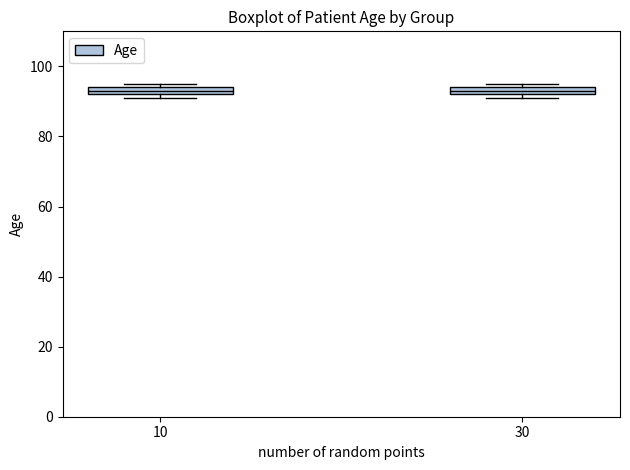

Where is the lower edge of the box at x = 30 on the y-axis? The values are not printed on the chart, so give them approximately, as read against the axis.

92